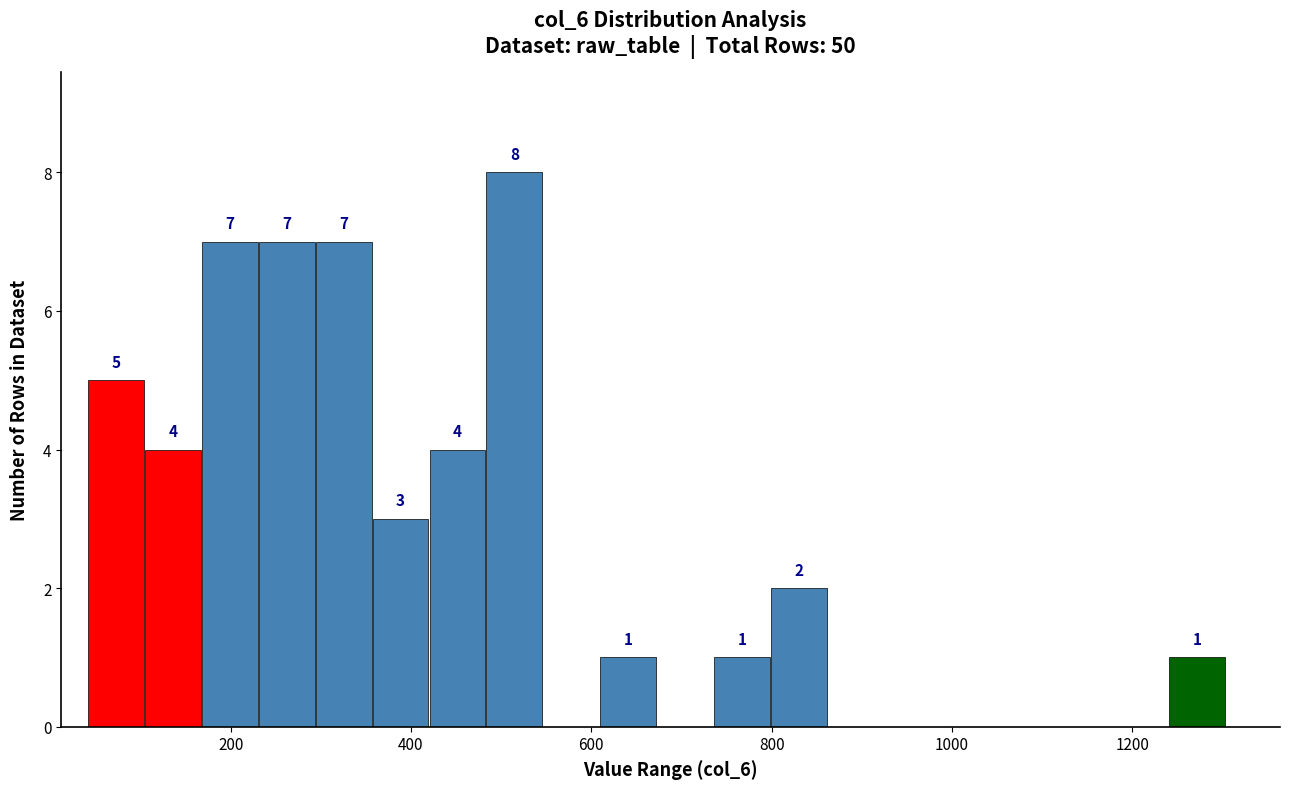

Around what value on the x-axis is the tallest bar? Give the approximate position of its centre, as read against the axis.

520